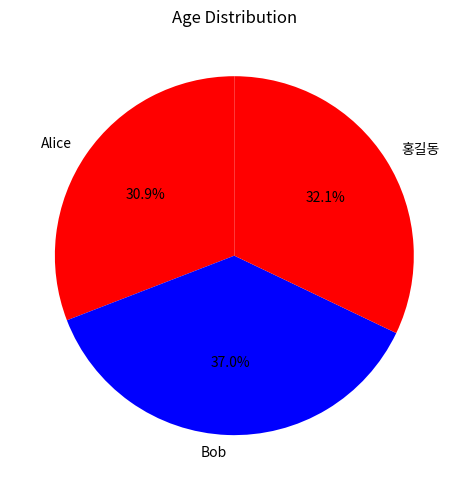

Is there a majority slice in this chart?

No